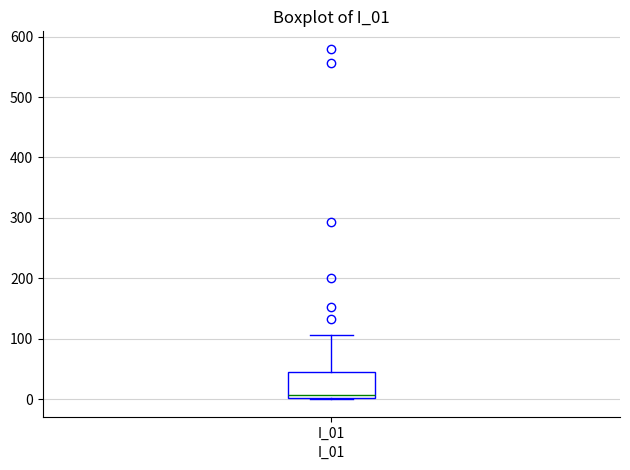

Transcribe this box plot: give where the median line is, the range the box spans, and where the two whiskers end, as read against the y-axis. The values are not printed on the chart, so give them approximately, as read against the axis.

median 10, box 0 to 40, whiskers 0 to 110